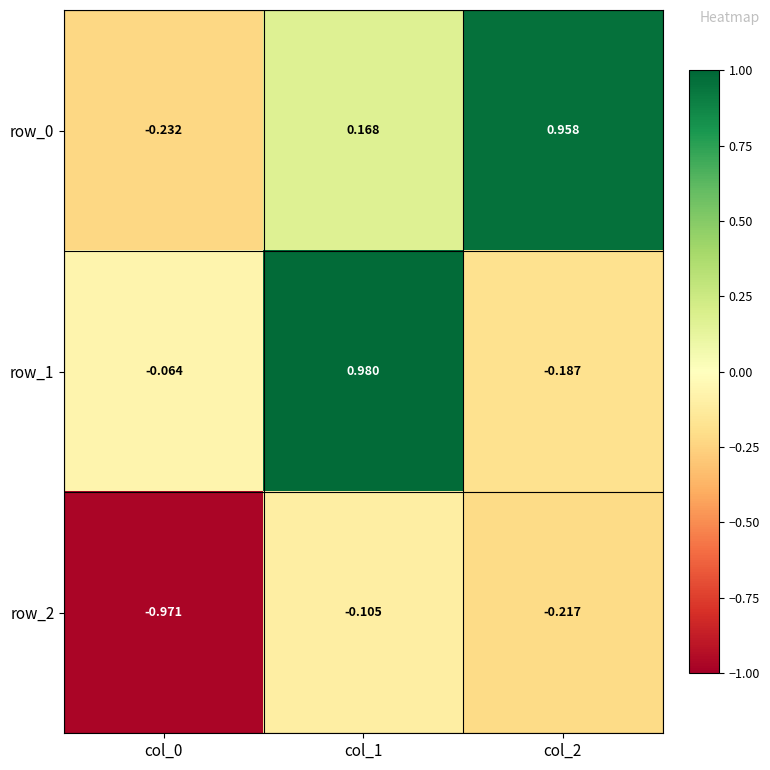

Where is row_0 nearest to the value 0?

col_1